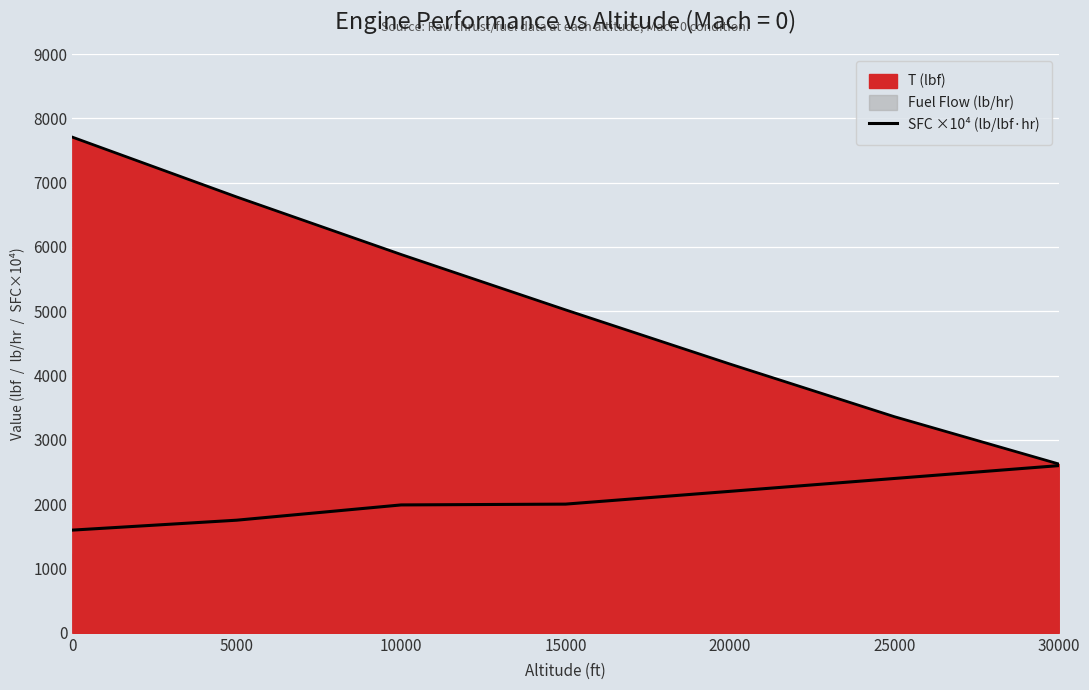

Reading right to left, list all the values displayed in this chart.

2600.0	2400.0	2200.0	2001.3	1988.7	1751.3	1596.9